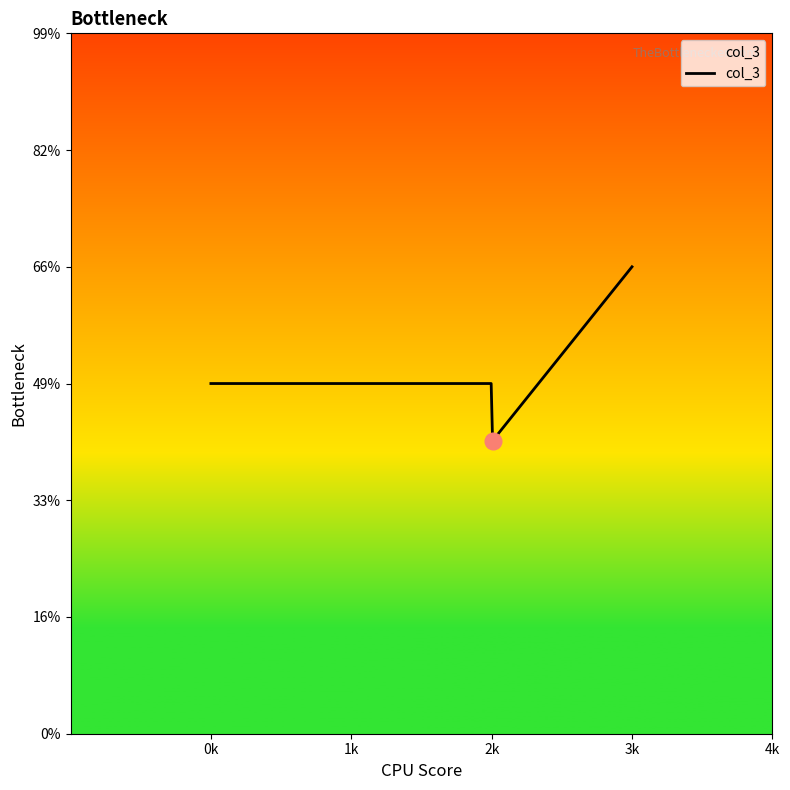

Does the chart display data point markers on the line(s)?

No